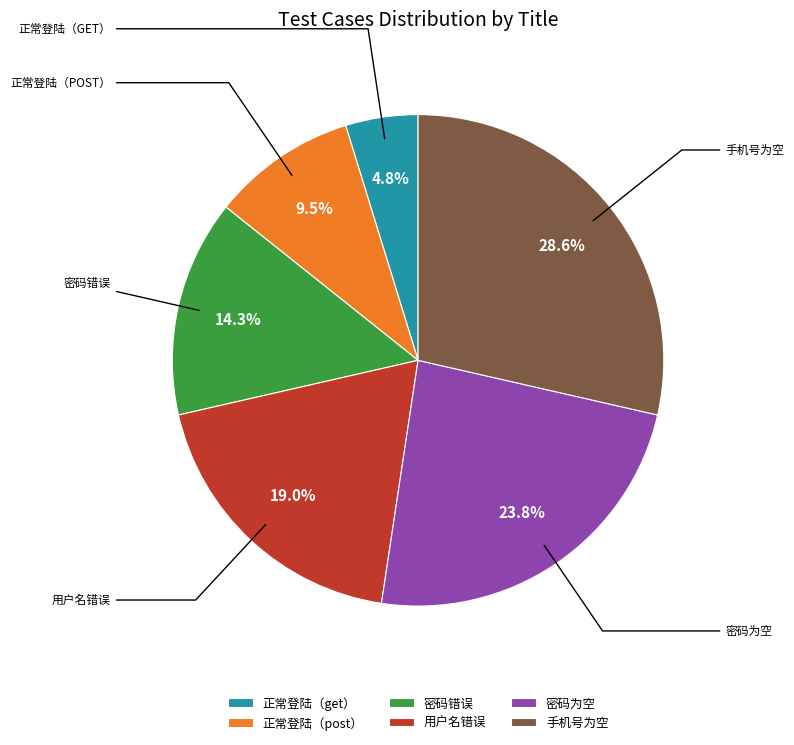

How many segments does this pie chart have?

6